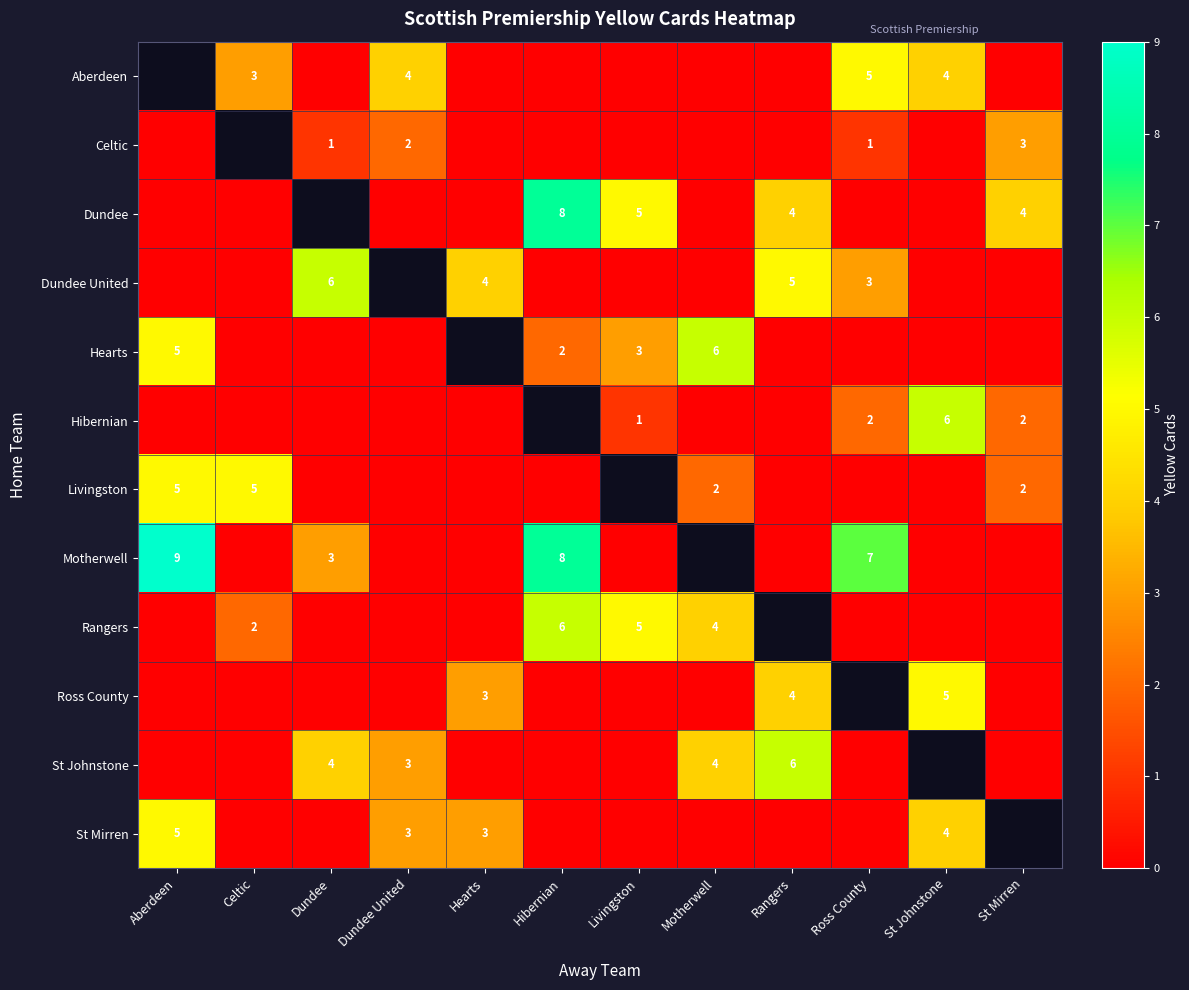

The Celtic series shows 2 at Dundee. True or false?

False